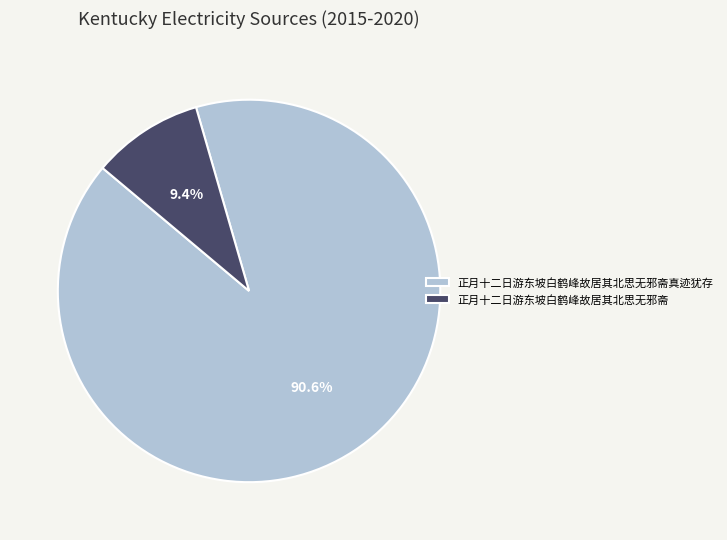

Which slice represents more than half of the pie?

正月十二日游东坡白鹤峰故居其北思无邪斋真迹犹存